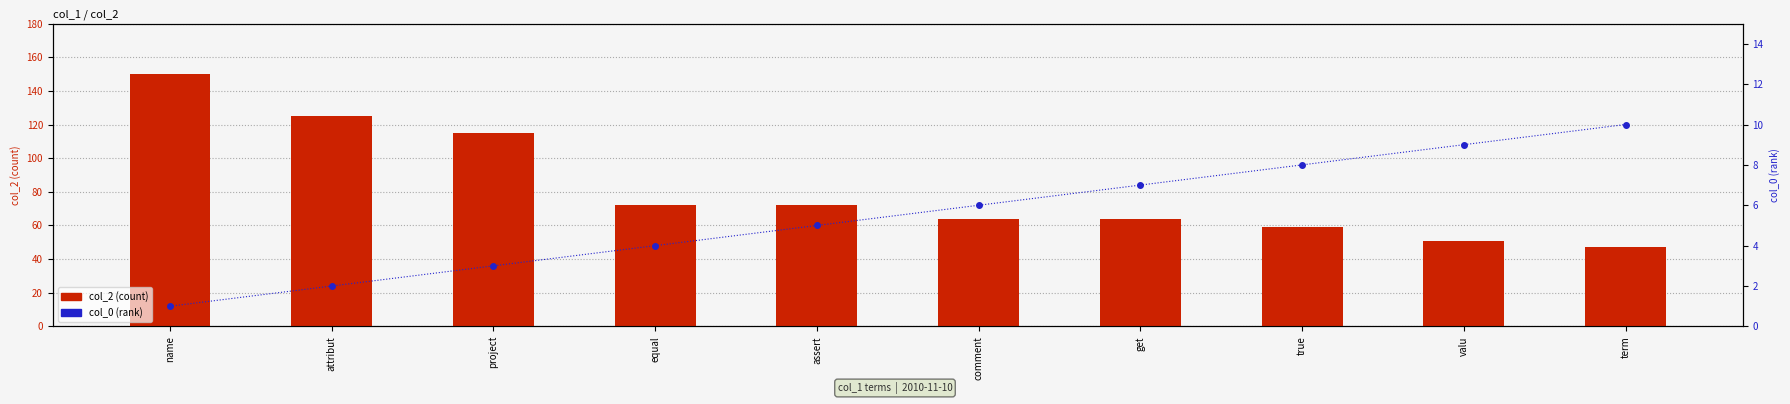

Reading right to left, list all the values displayed in this chart.

col_2 (count): 47	51	59	64	64	72	72	115	125	150
col_0 (rank): 10	9	8	7	6	5	4	3	2	1